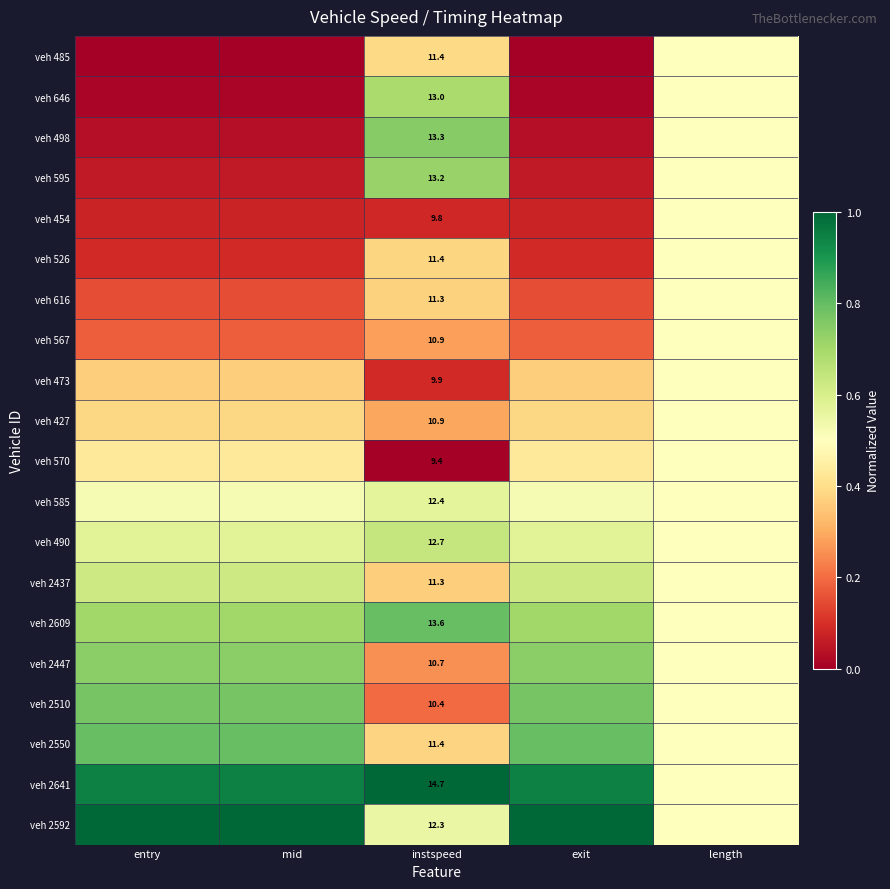

True or false: veh 2447 has a value of 0.7 at mid.

True